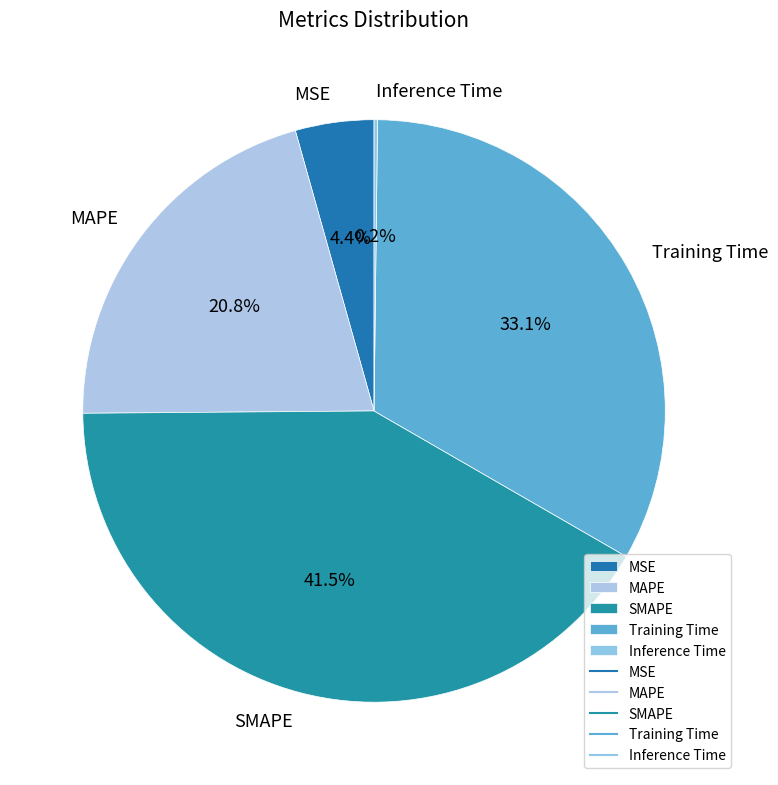

How much of the chart is everything except Training Time?

66.9%